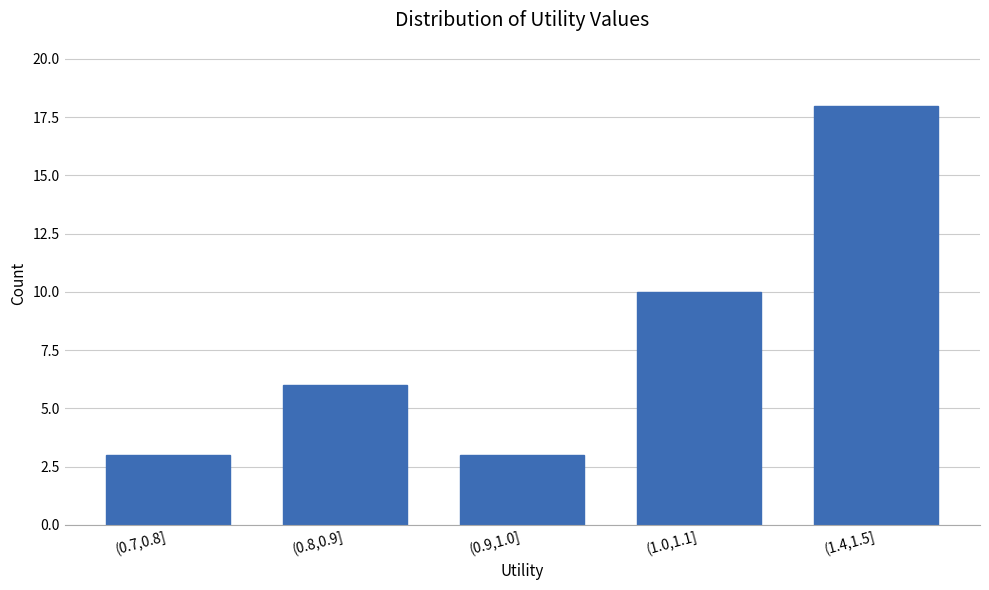

Reading right to left, transcribe all the data shown in this chart.

18	10	3	6	3